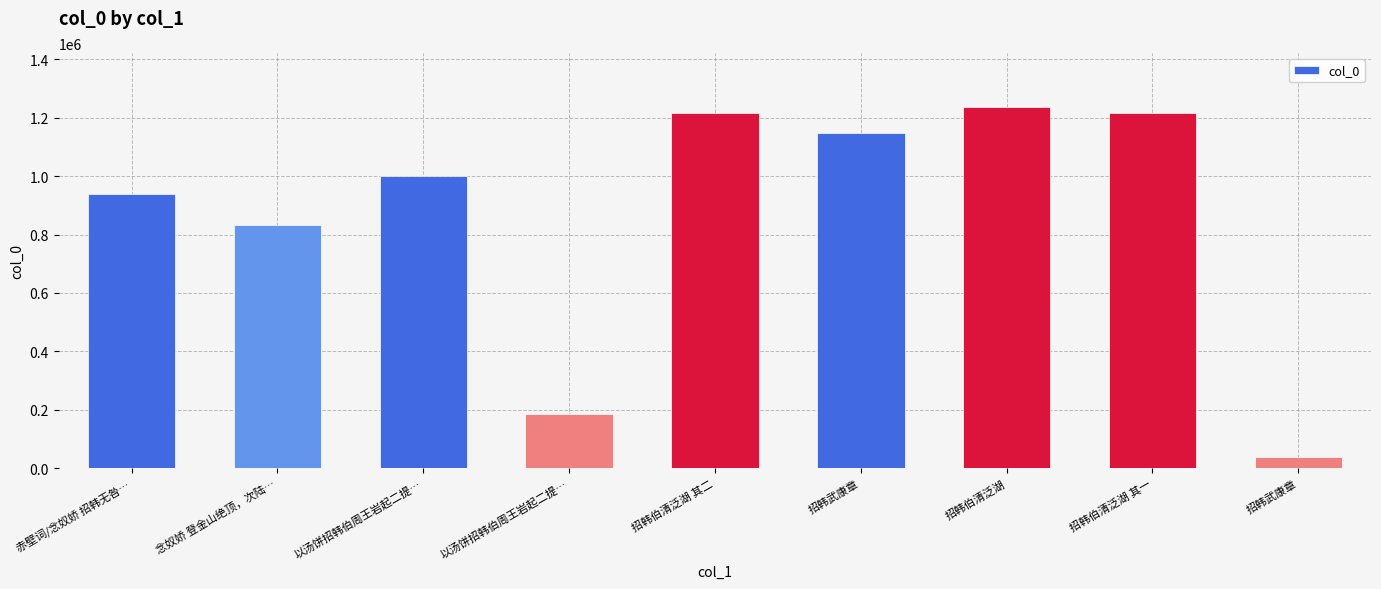

How many values are below 1001053?

4